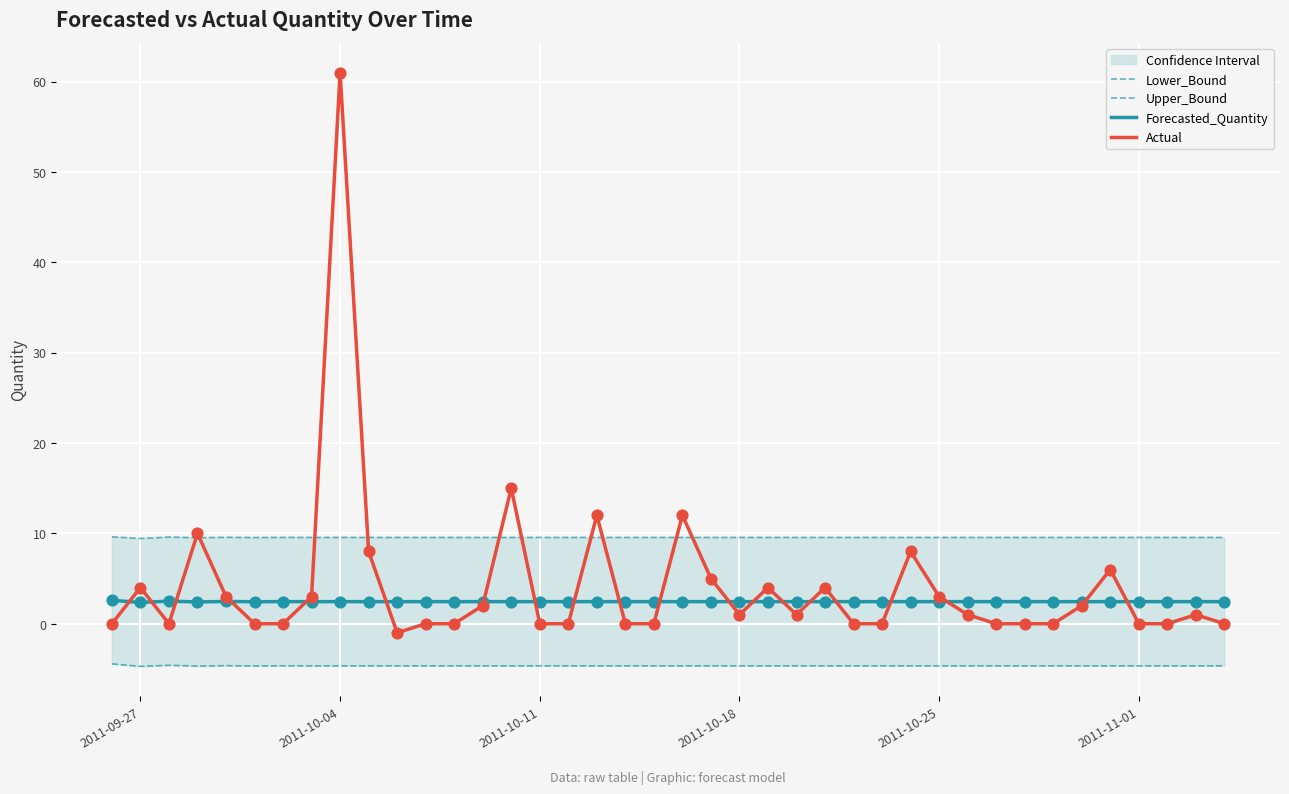

Which series reaches the maximum Y coordinate?

Actual